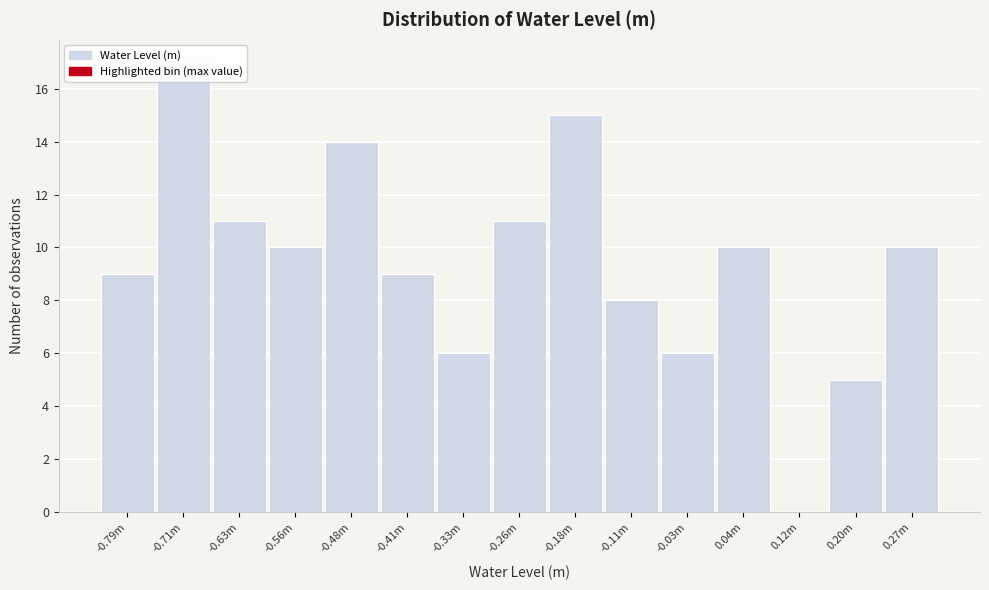

Which label corresponds to the largest value in the chart?

-0.71m